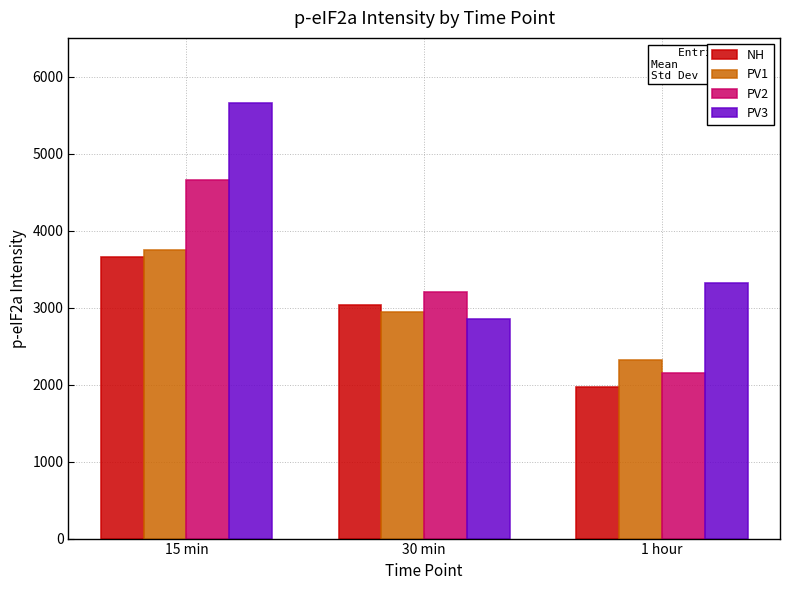

Reading left to right, list all the values displayed in this chart.

NH: 3660.2	3034.7	1970.8
PV1: 3753.9	2949.5	2316.4
PV2: 4660.9	3210.9	2157.6
PV3: 5658.4	2857.0	3317.3